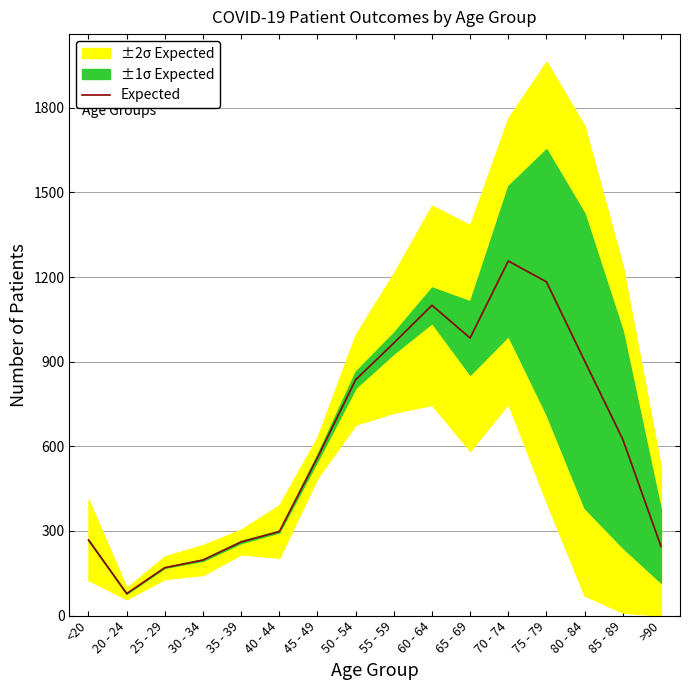

How many points are lower than both their immediate neighbors (excluding endpoints)?

2